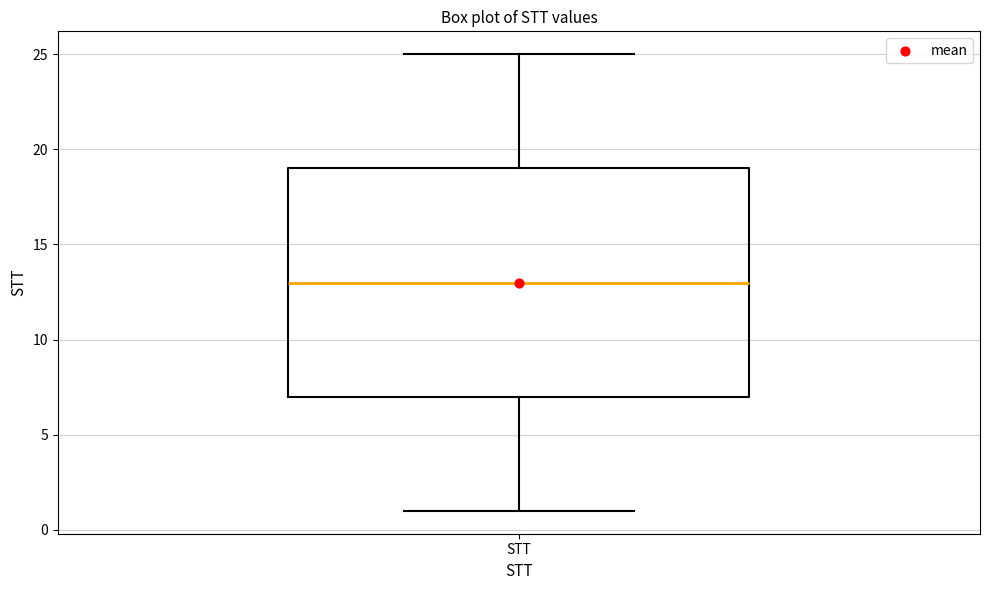

Read this box plot against the y-axis: the position of the median line, the range covered by the box, and the ends of both whiskers. The values are not printed on the chart, so give them approximately, as read against the axis.

median 13, box 7 to 19, whiskers 1 to 25